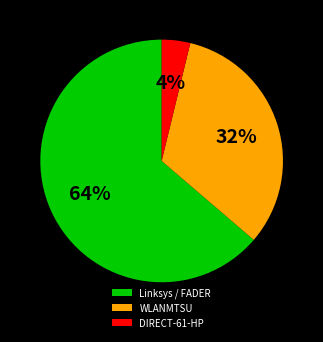

True or false: DIRECT-61-HP accounts for 13% of the total.

False